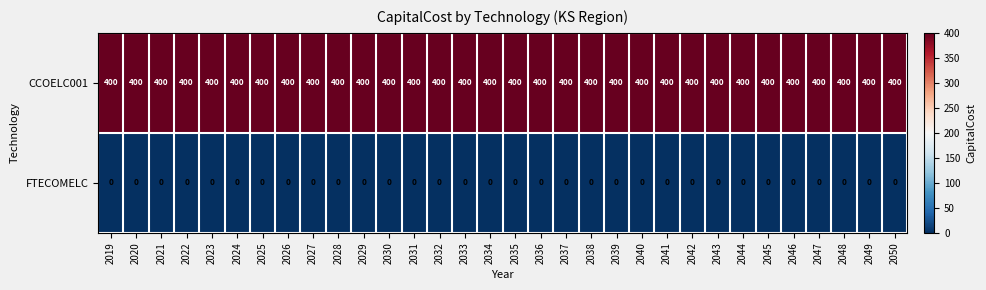

What is the difference between the highest and lowest values at 2036?

400